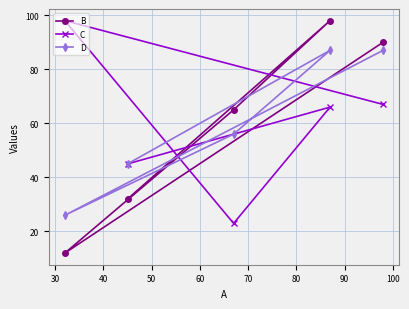

Which series has the widest spread of values?

B